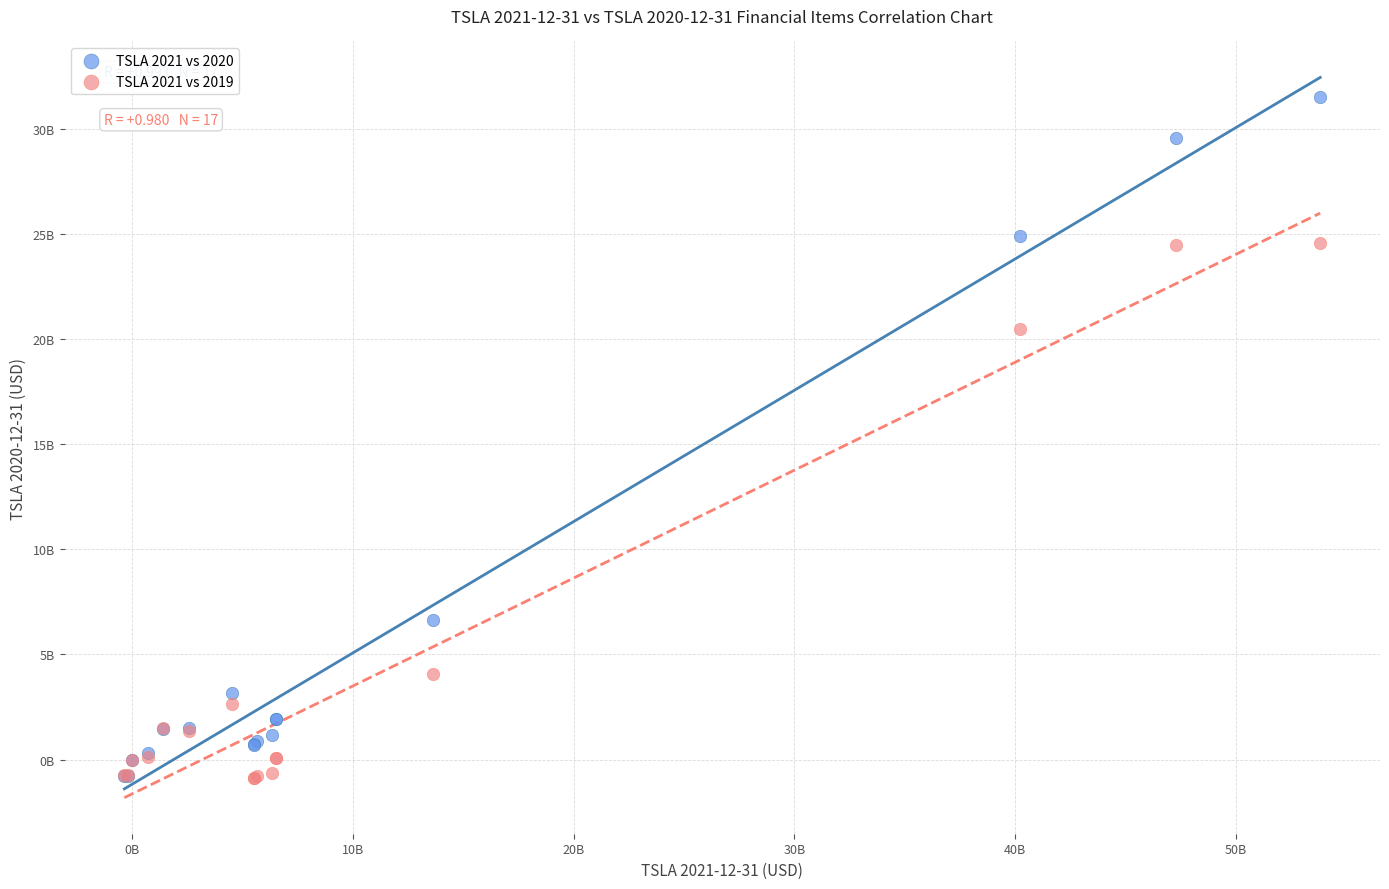

Which series contains the highest Y value?

TSLA 2021 vs 2020